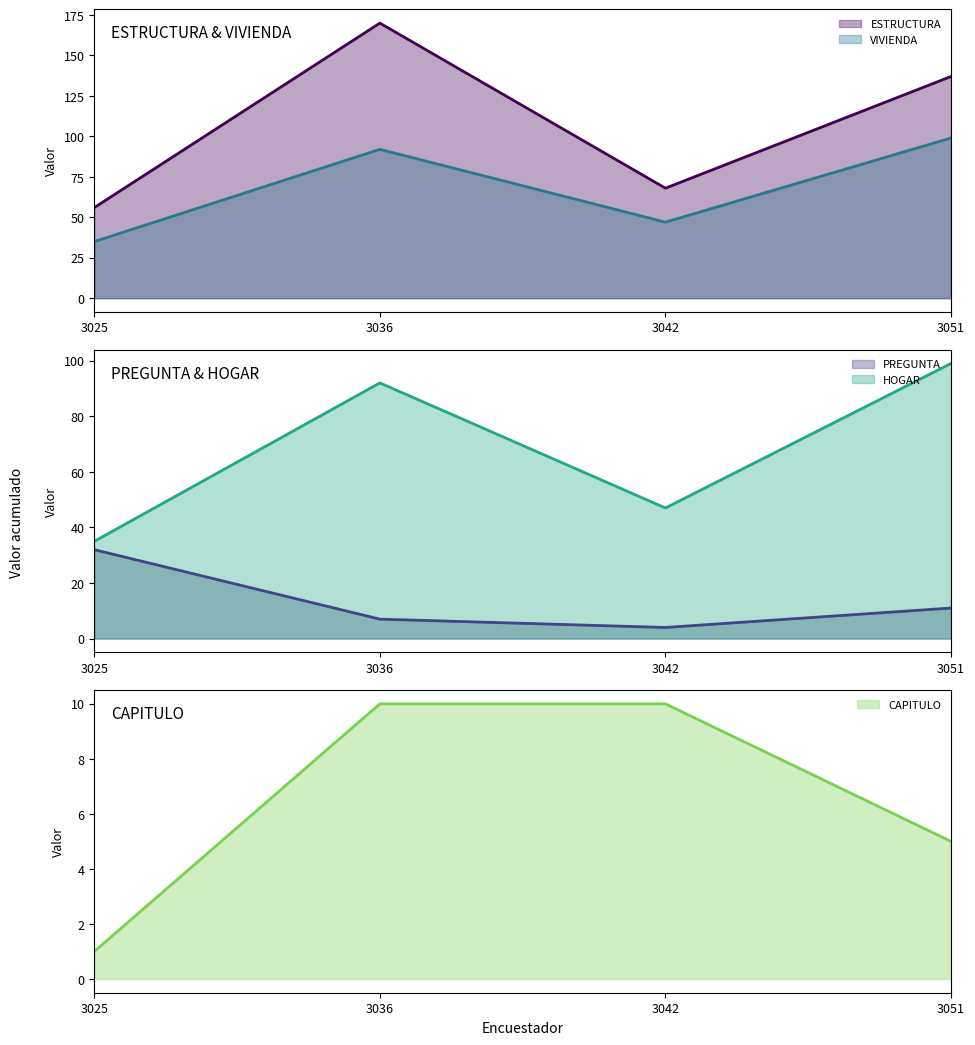

True or false: ESTRUCTURA (line) has more than 2 interior local peaks.

False